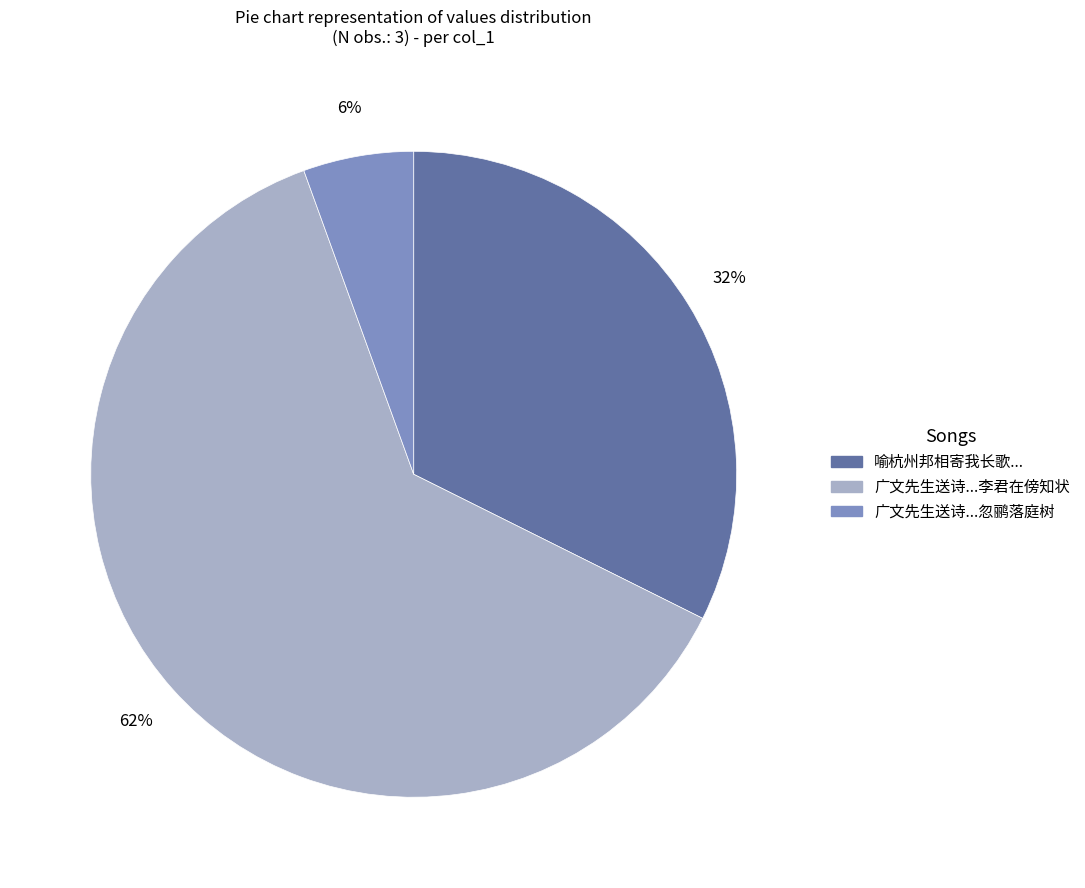

Approximately how many times larger is the value at 广文先生送诗...李君在傍知状 compared to 喻杭州邦相寄我长歌...?

1.9